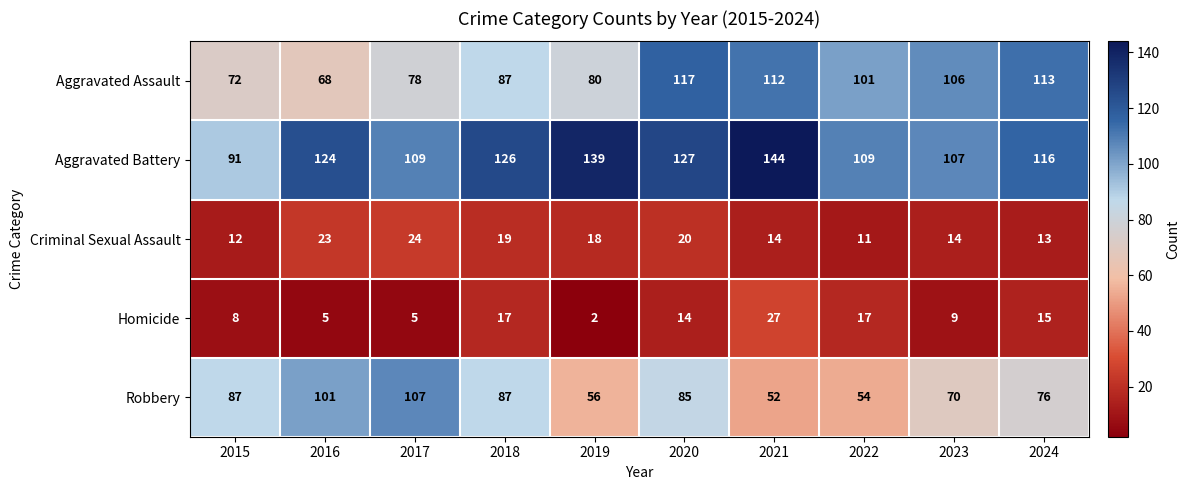

At 2016, list the series in order from largest to smallest.

Aggravated Battery, Robbery, Aggravated Assault, Criminal Sexual Assault, Homicide